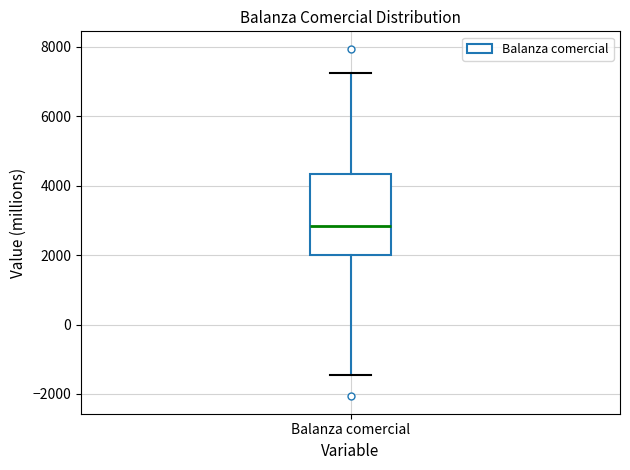

Read this box plot against the y-axis: the position of the median line, the range covered by the box, and the ends of both whiskers. The values are not printed on the chart, so give them approximately, as read against the axis.

median 2800, box 2000 to 4400, whiskers -1400 to 7200